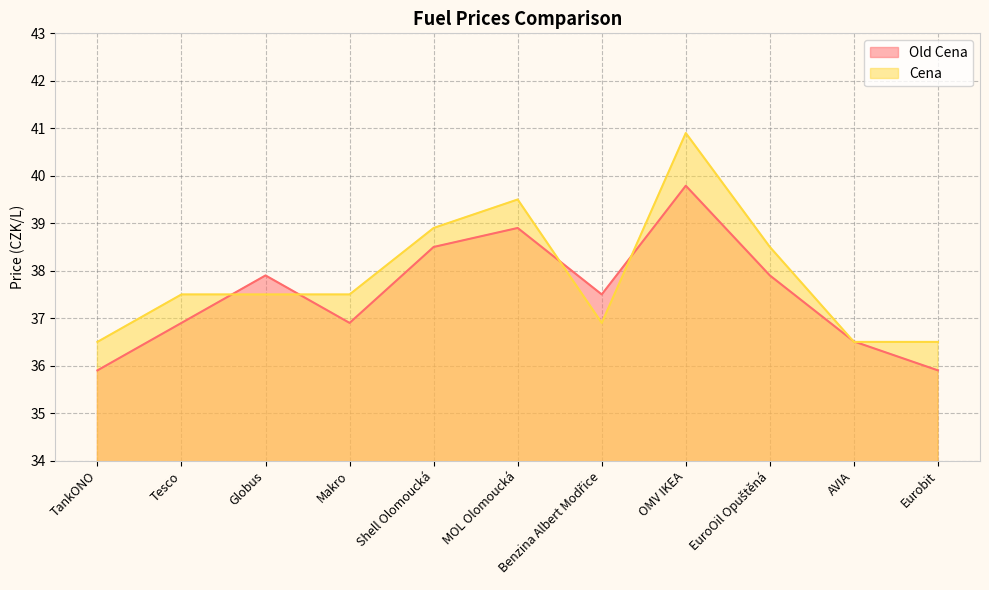

The value of Cena at Tesco is 37.5. True or false?

True